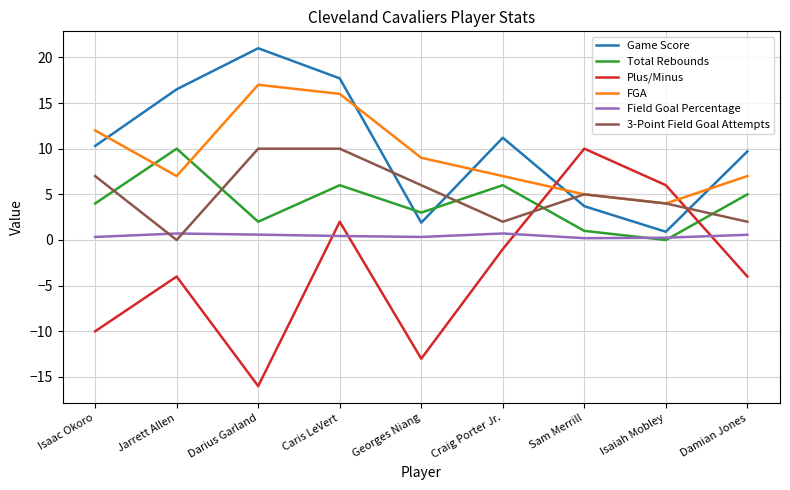

Which series changed the most between Georges Niang and Sam Merrill?

Plus/Minus